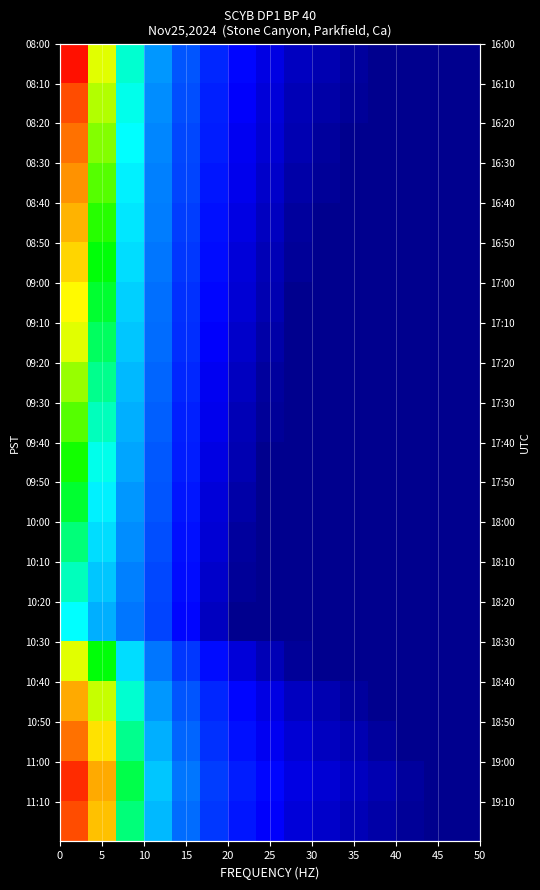

How many data points does each series have?

15